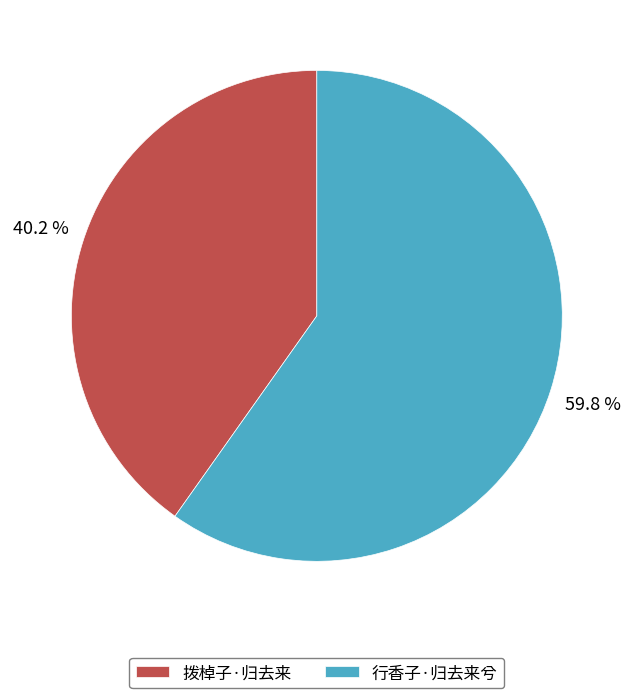

To the nearest percent, what is the difference between the largest and smallest slice percentages?

20%